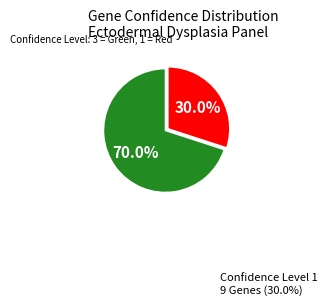

Is there a majority slice in this chart?

Yes